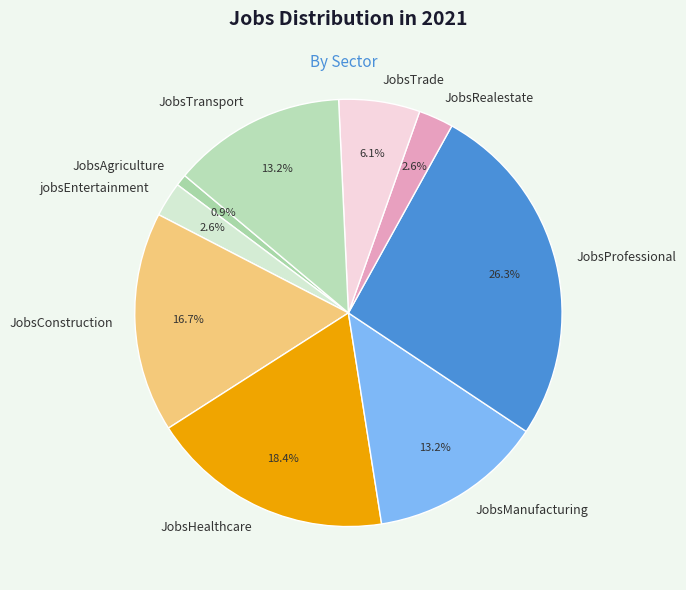

True or false: JobsTrade accounts for 1% of the total.

False